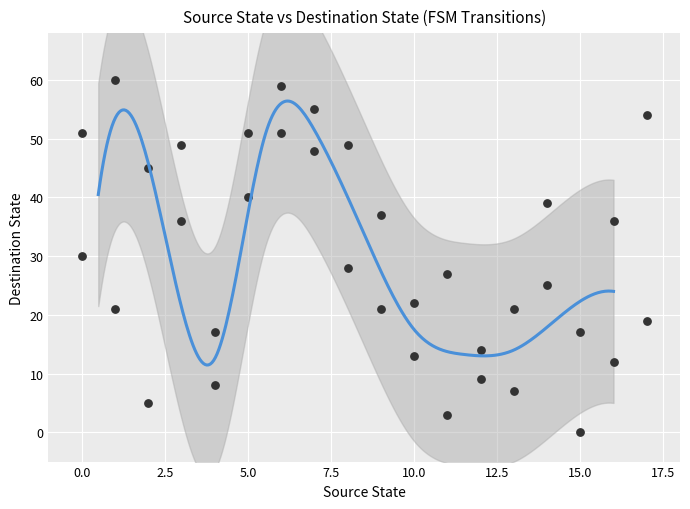

What is the range of X values (max minus min)?

17